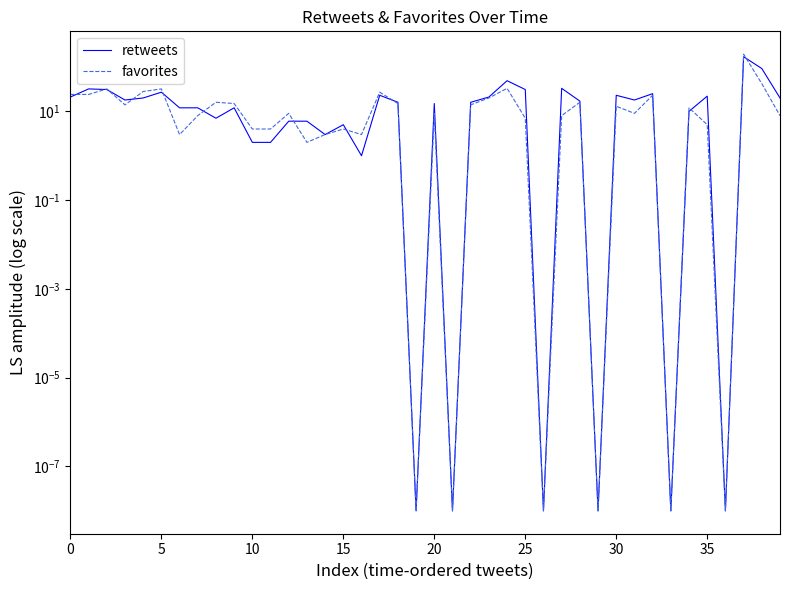

How many series are shown in this chart?

2